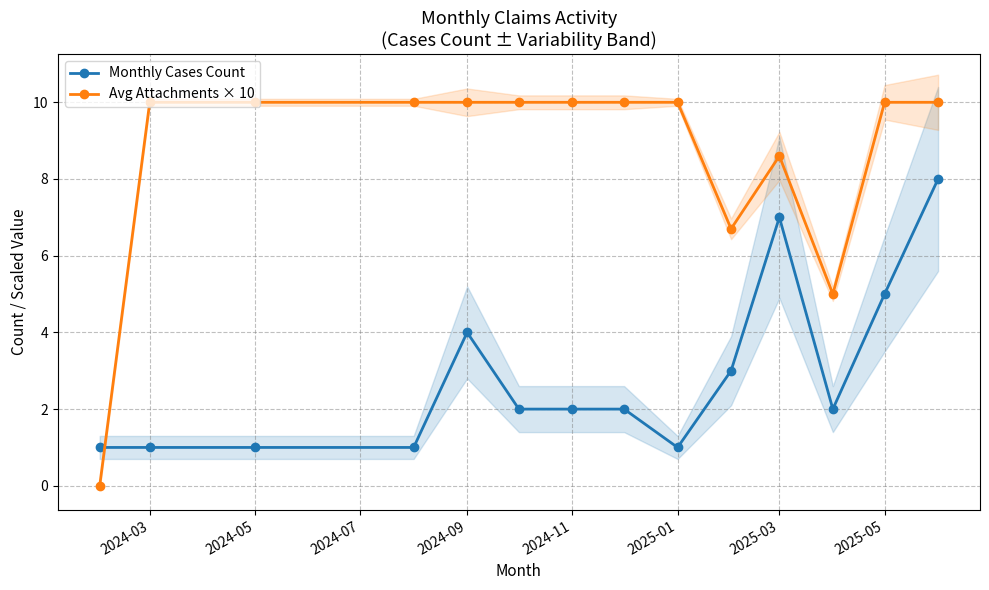

True or false: Monthly Cases Count and Avg Attachments × 10 cross at least once.

True